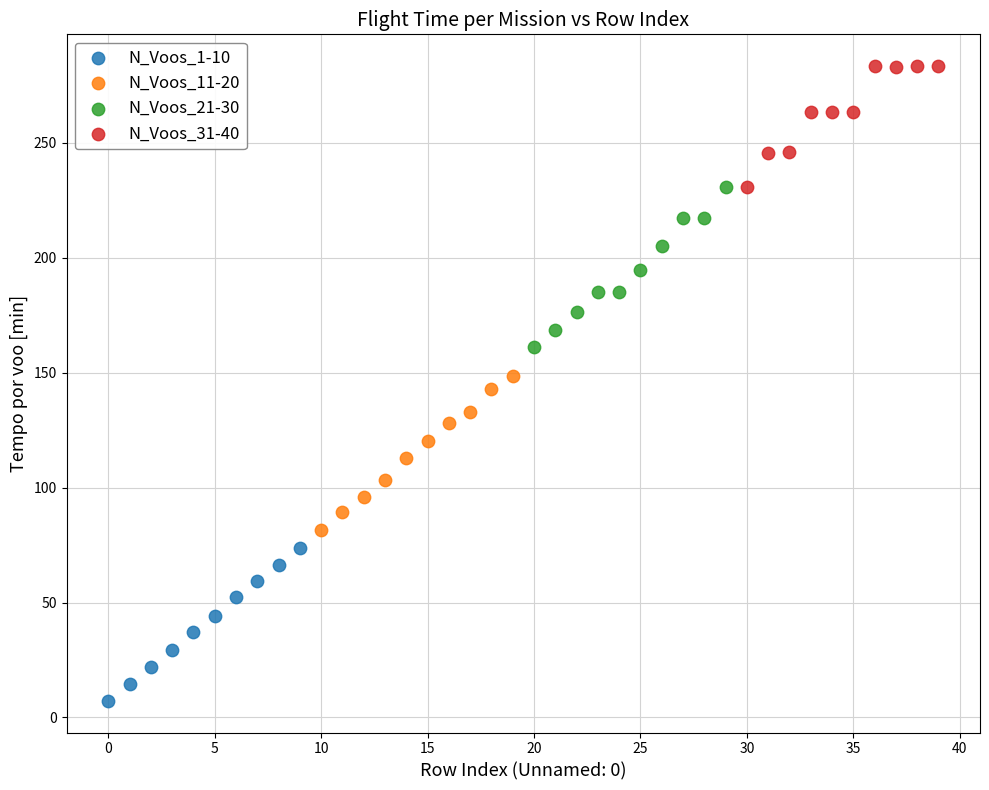

What are all the series names shown in the legend?

N_Voos_1-10, N_Voos_11-20, N_Voos_21-30, N_Voos_31-40